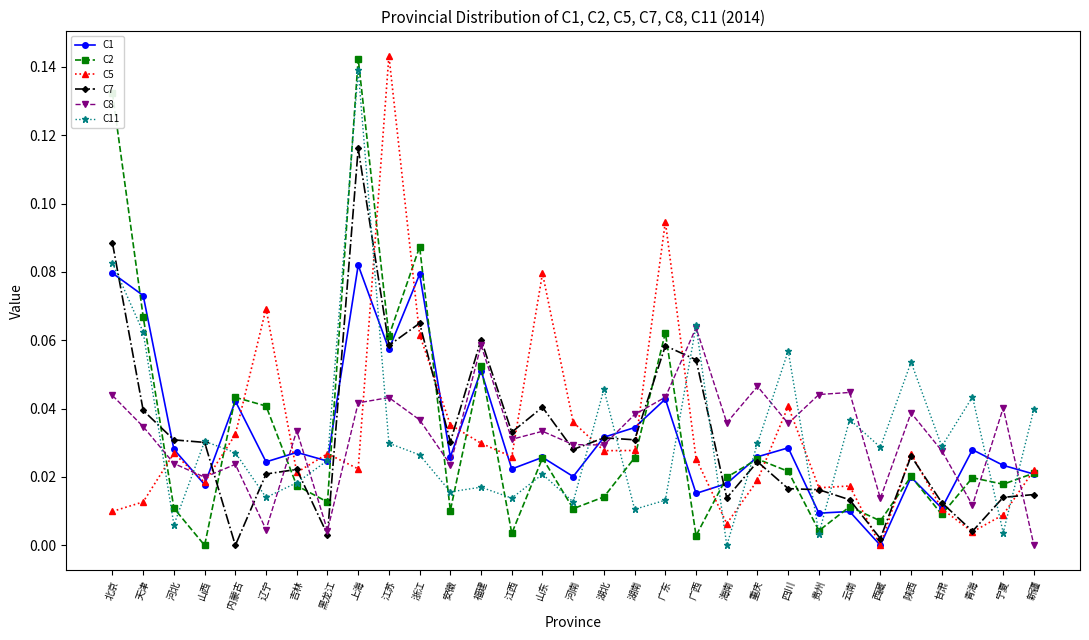

How many lines are shown in the chart?

6